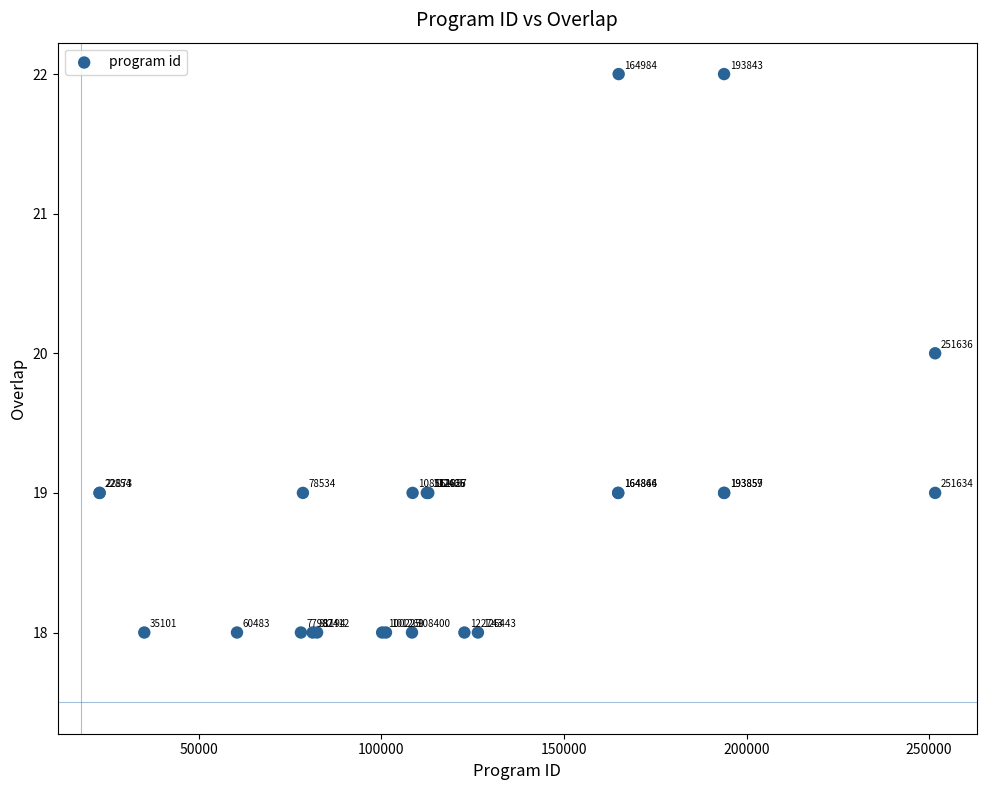

What Y value in the scatter plot is closest to 20?

20